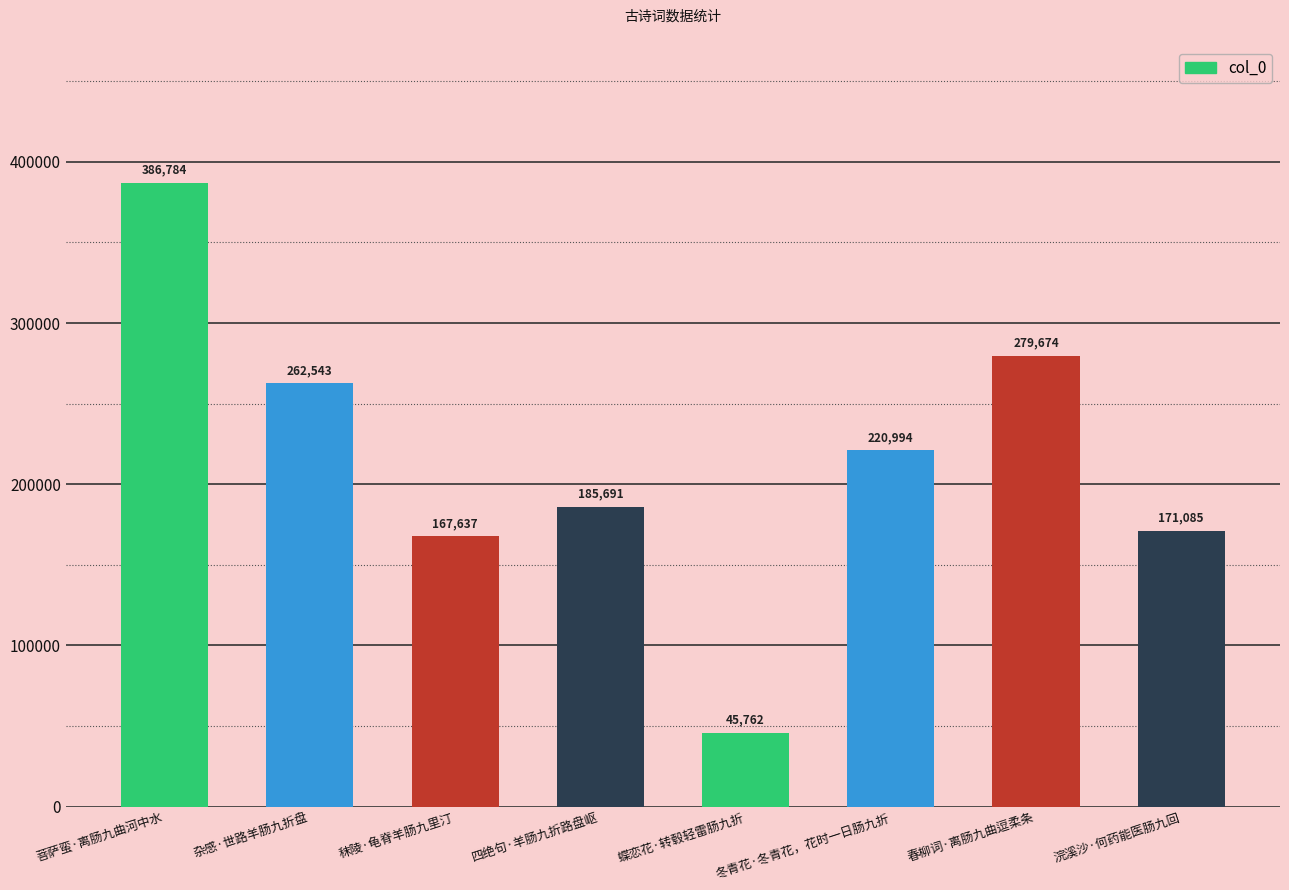

Which label corresponds to the largest value in the chart?

菩萨蛮·离肠九曲河中水